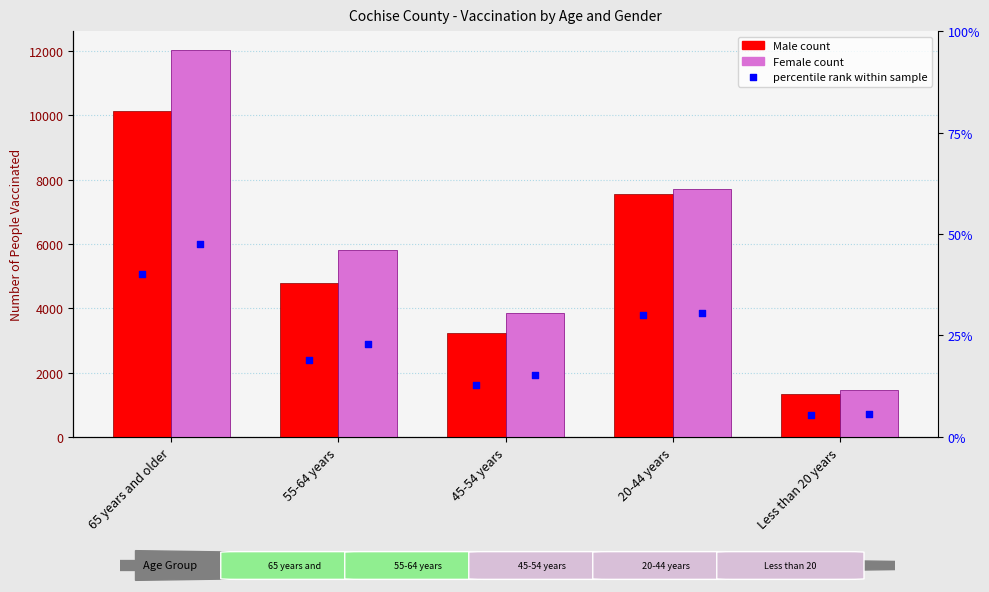

Which series has the widest spread of Y values?

Female